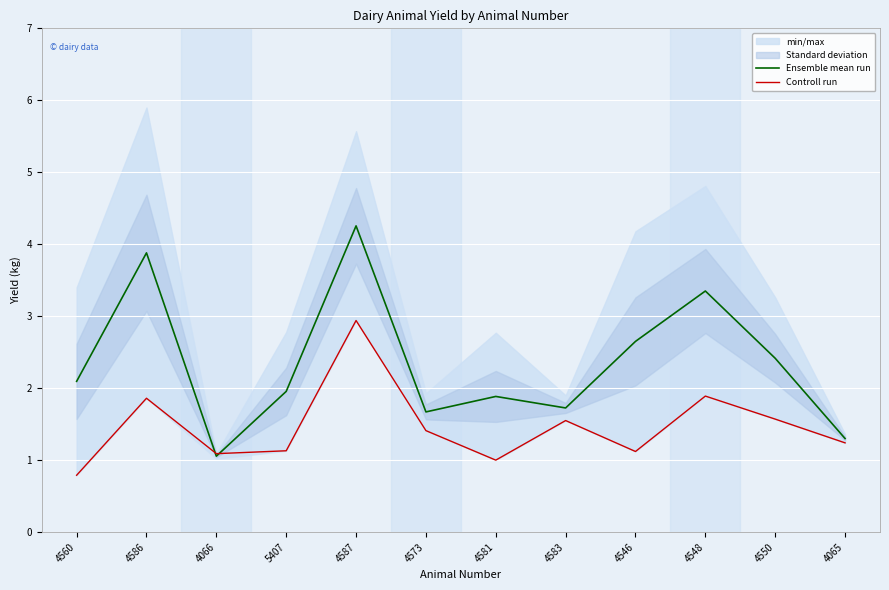

Reading right to left, list all the values displayed in this chart.

Ensemble mean run: 4065=1.3	4550=2.4	4548=3.3	4546=2.6	4583=1.7	4581=1.9	4573=1.7	4587=4.3	5407=2.0	4066=1.1	4586=3.9	4560=2.1
Controll run: 4065=1.2	4550=1.6	4548=1.9	4546=1.1	4583=1.6	4581=1.0	4573=1.4	4587=2.9	5407=1.1	4066=1.1	4586=1.9	4560=0.8